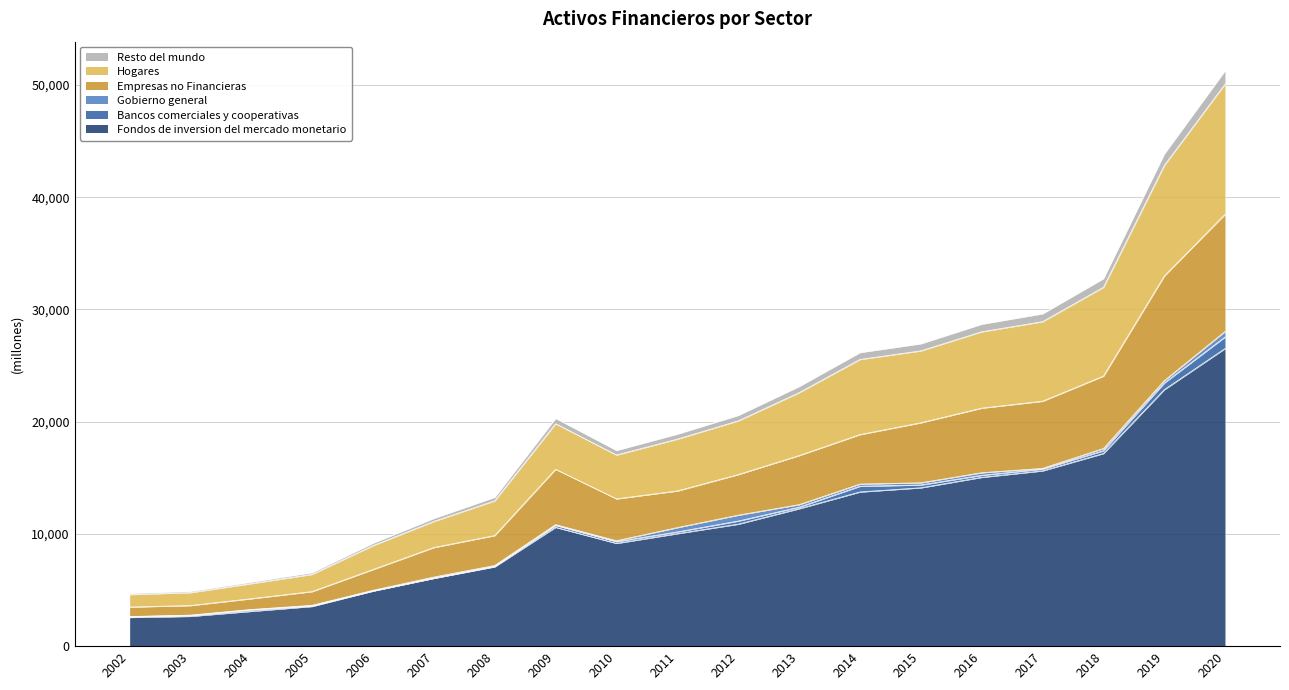

True or false: Fondos de inversion del mercado monetario has more than 2 points higher than both neighbors.

False